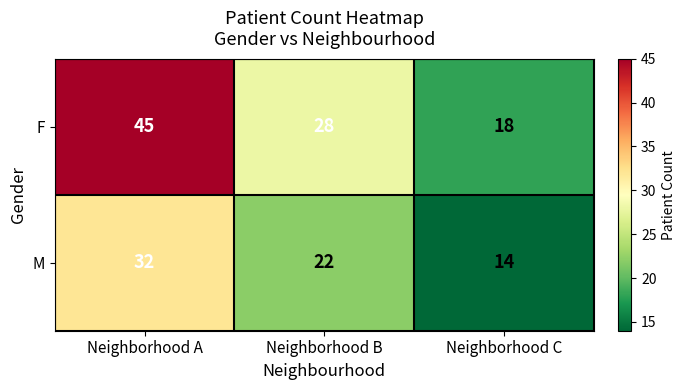

What is the average value of the F series?

30